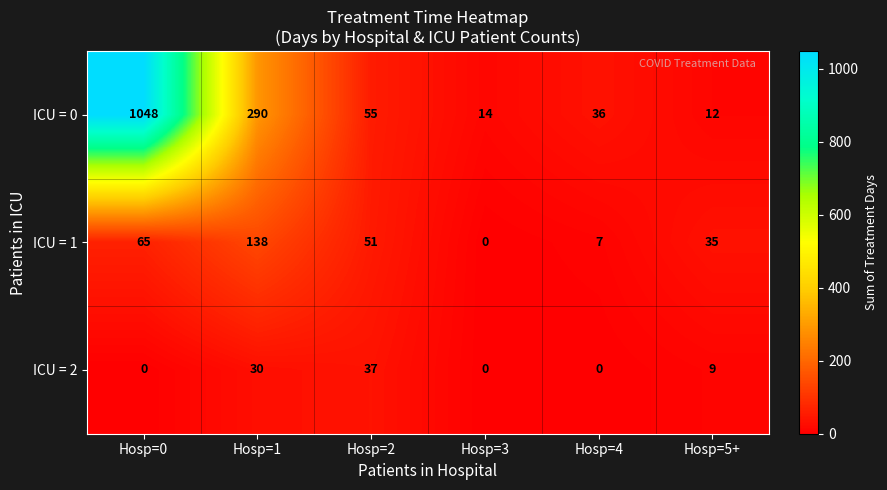

What is the greatest value displayed?

1048